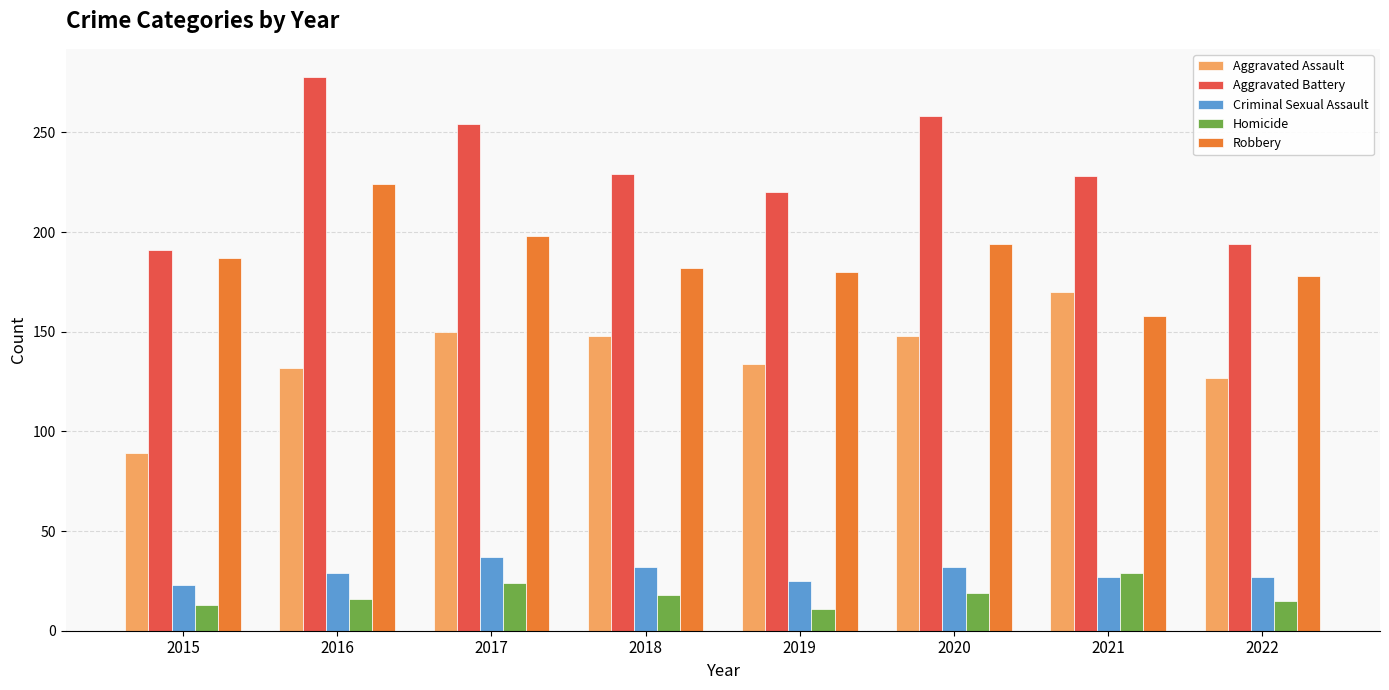

True or false: Aggravated Battery has a value of 140 at 2017.

False